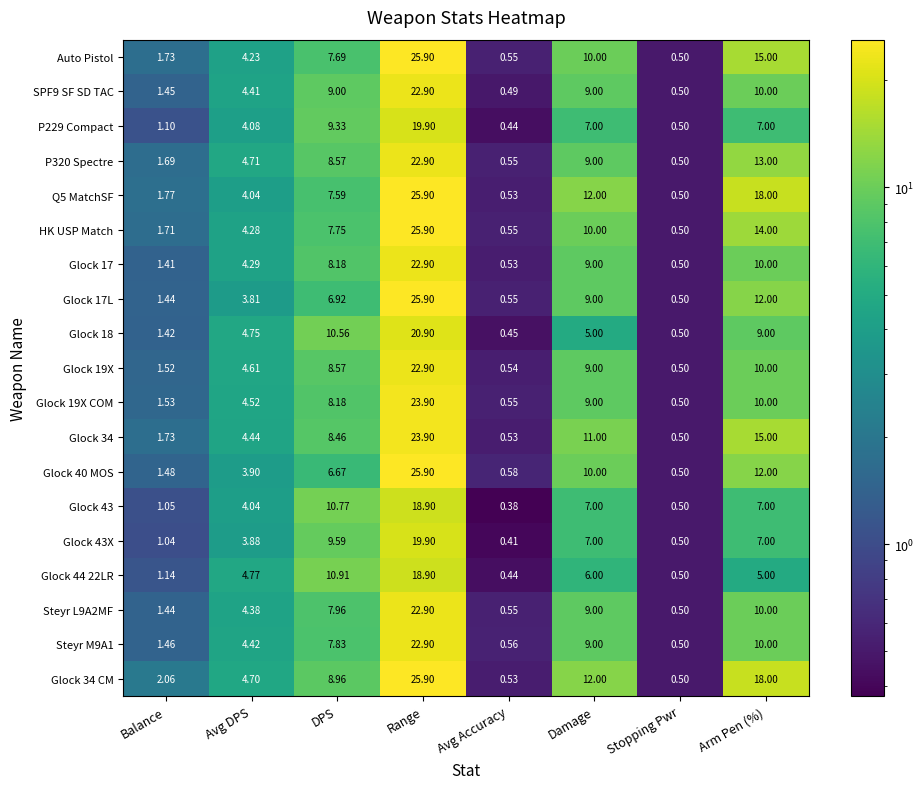

At which label is Glock 19X COM closest to 12?

Arm Pen (%)